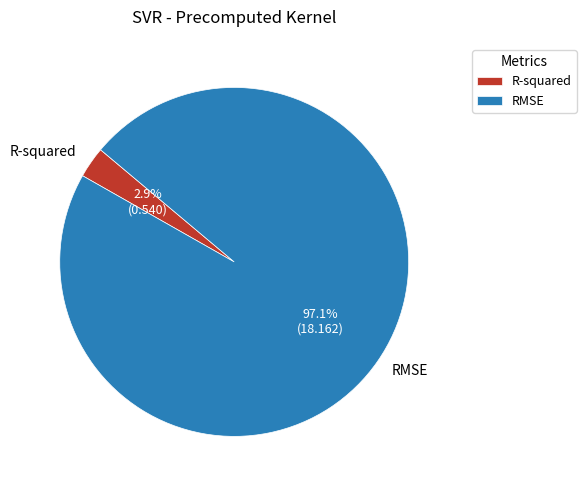

Is the sum of R-squared and RMSE greater than half?

Yes